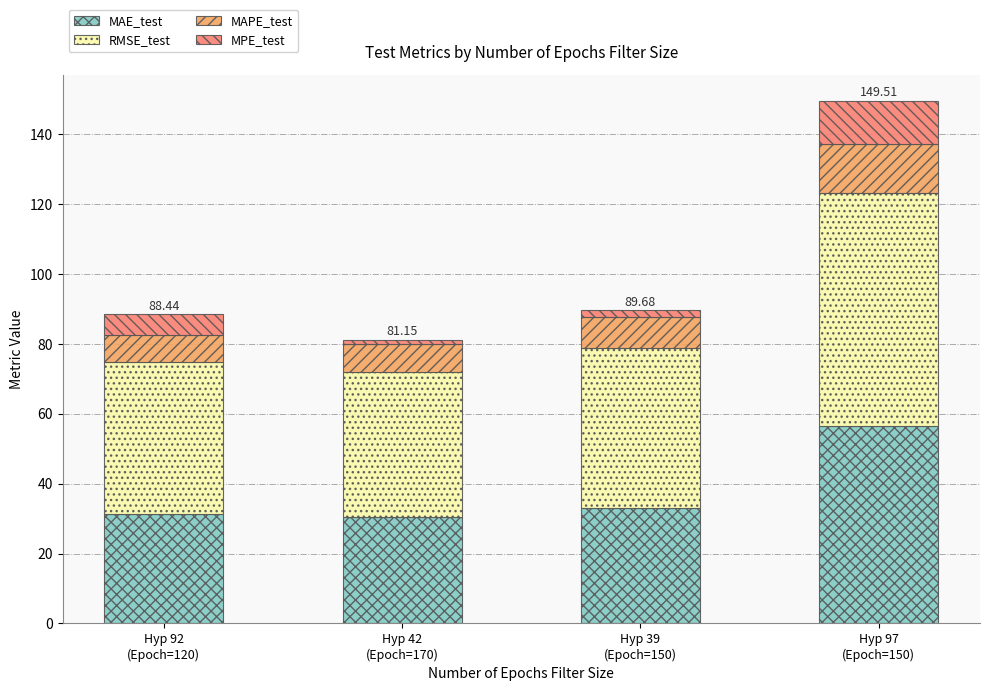

What is the difference between the maximum and minimum values in the MAE_test series?

26.1